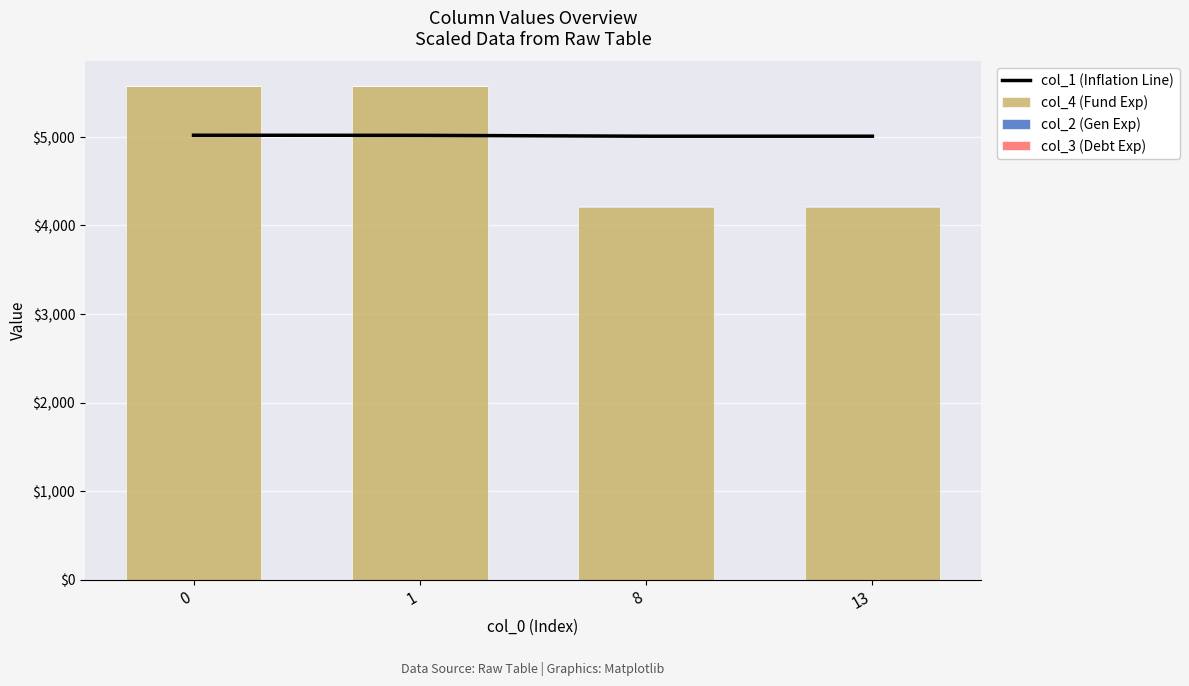

The col_4 (Fund Exp) series shows 7339.3 at 8. True or false?

False